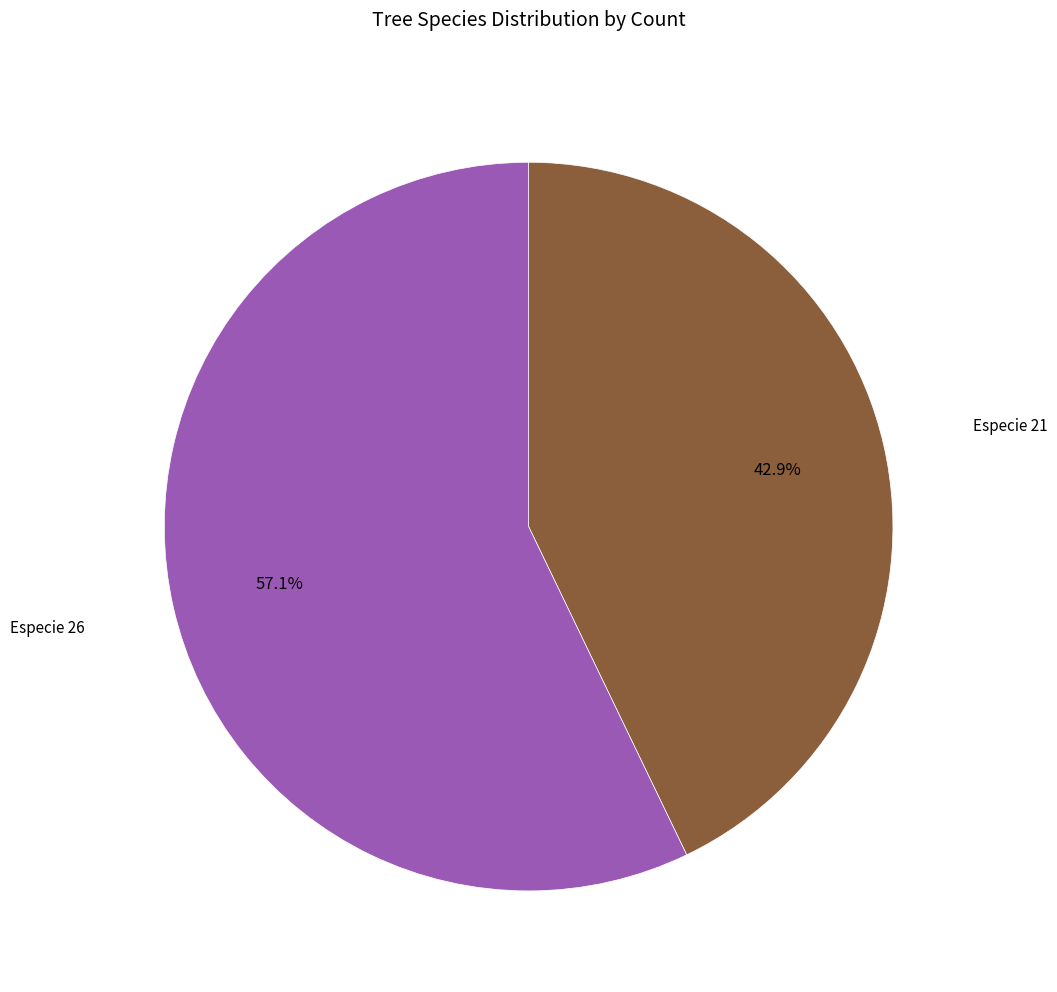

Which category has the smallest portion of the pie?

Especie 21